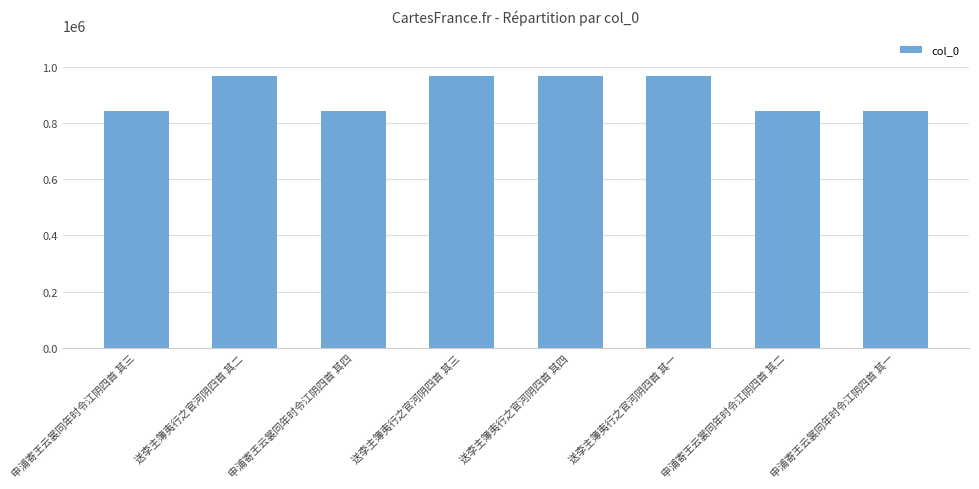

The value at 送李主簿夷行之官河阴四首 其一 is 615570. True or false?

False